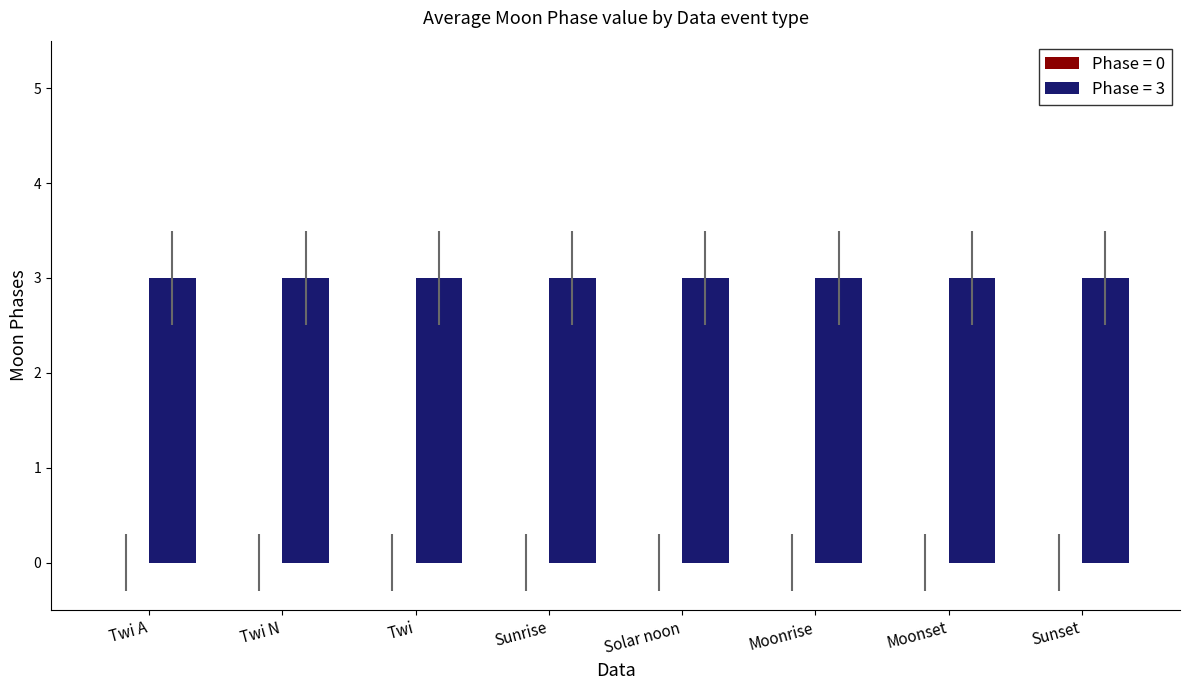

Rank the series at Moonrise from highest to lowest value.

Moon Phases (3), Moon Phases (0)